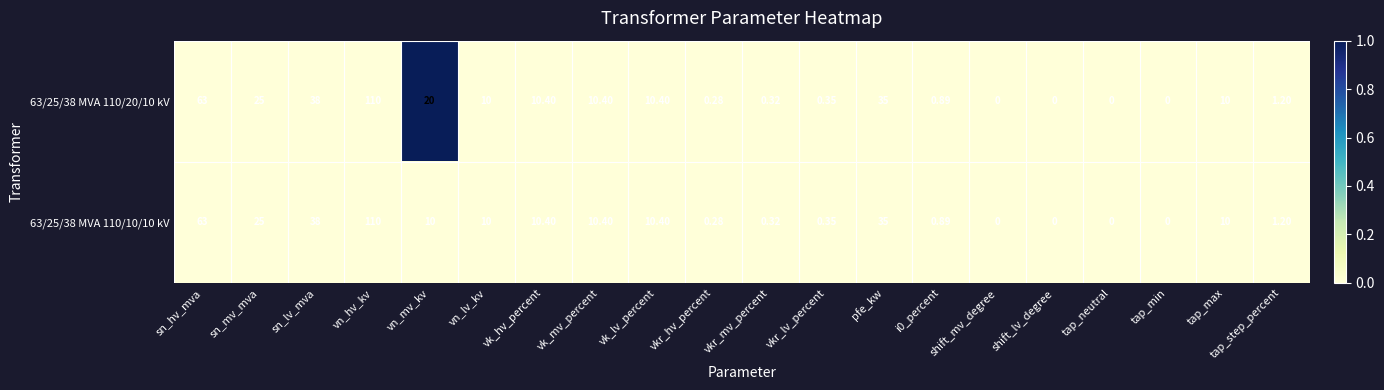

At which label does 63/25/38 MVA 110/10/10 kV first exceed 10?

sn_hv_mva